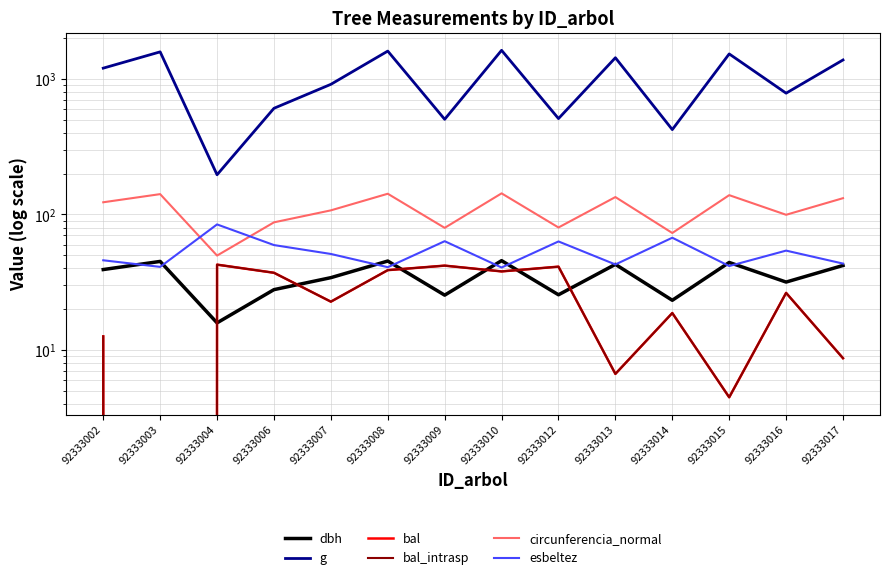

What is the value of the bal_intrasp point at the 8th from the left?

38.0